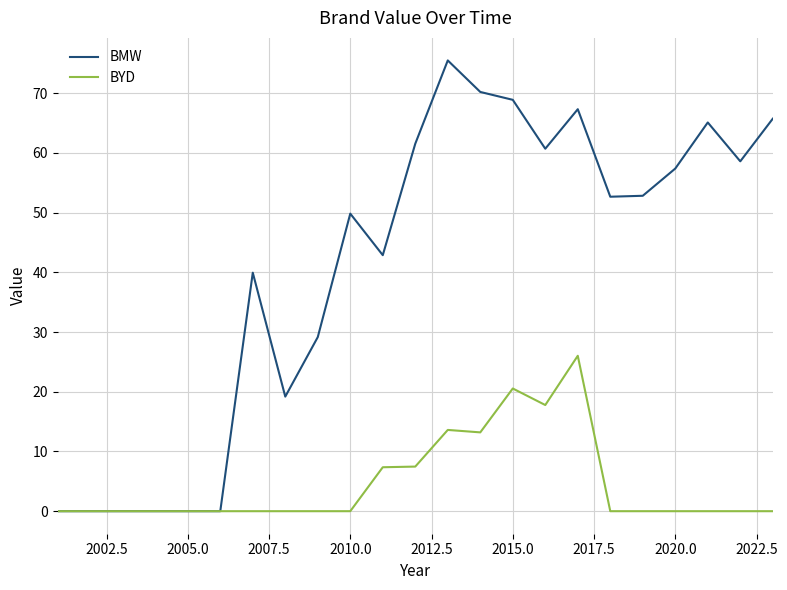

What is the maximum value for BMW?

75.5